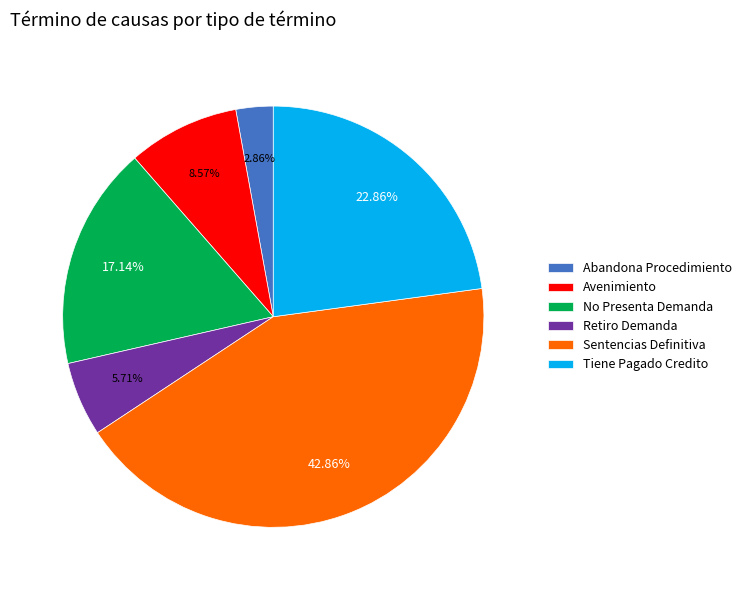

Is there any slice that represents more than half of the pie?

No